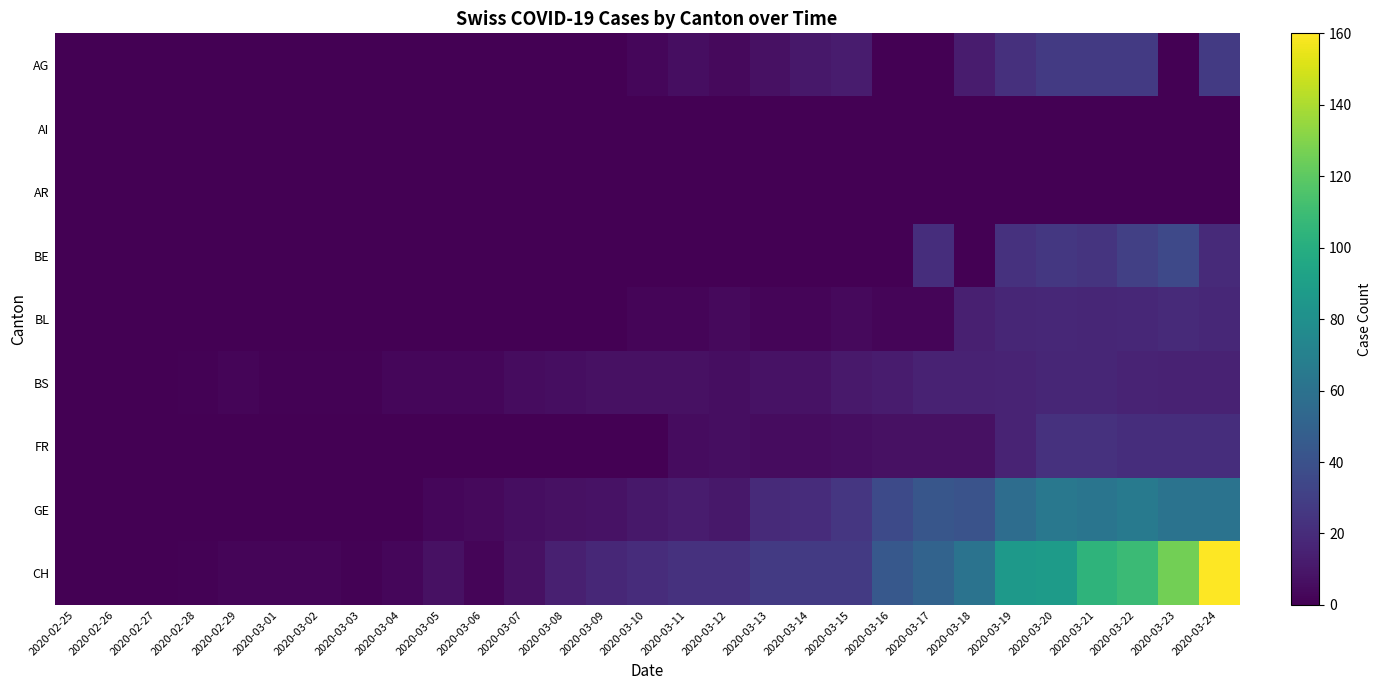

Between 2020-03-24 and 2020-03-07, which is larger?

2020-03-24